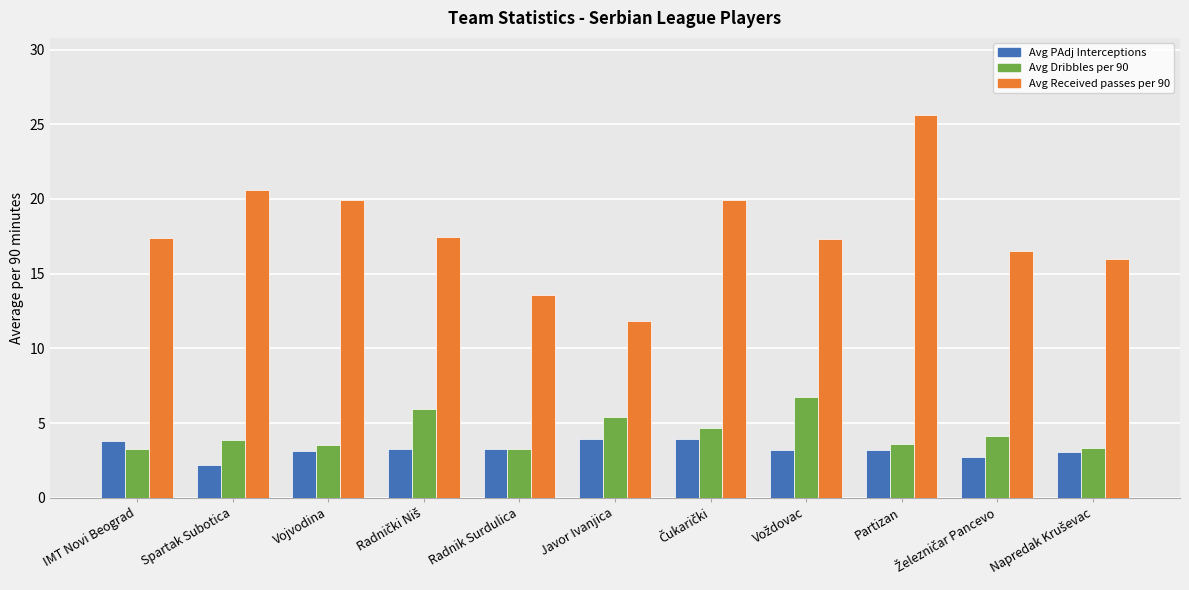

True or false: Avg PAdj Interceptions has a value of 1.3 at Partizan.

False